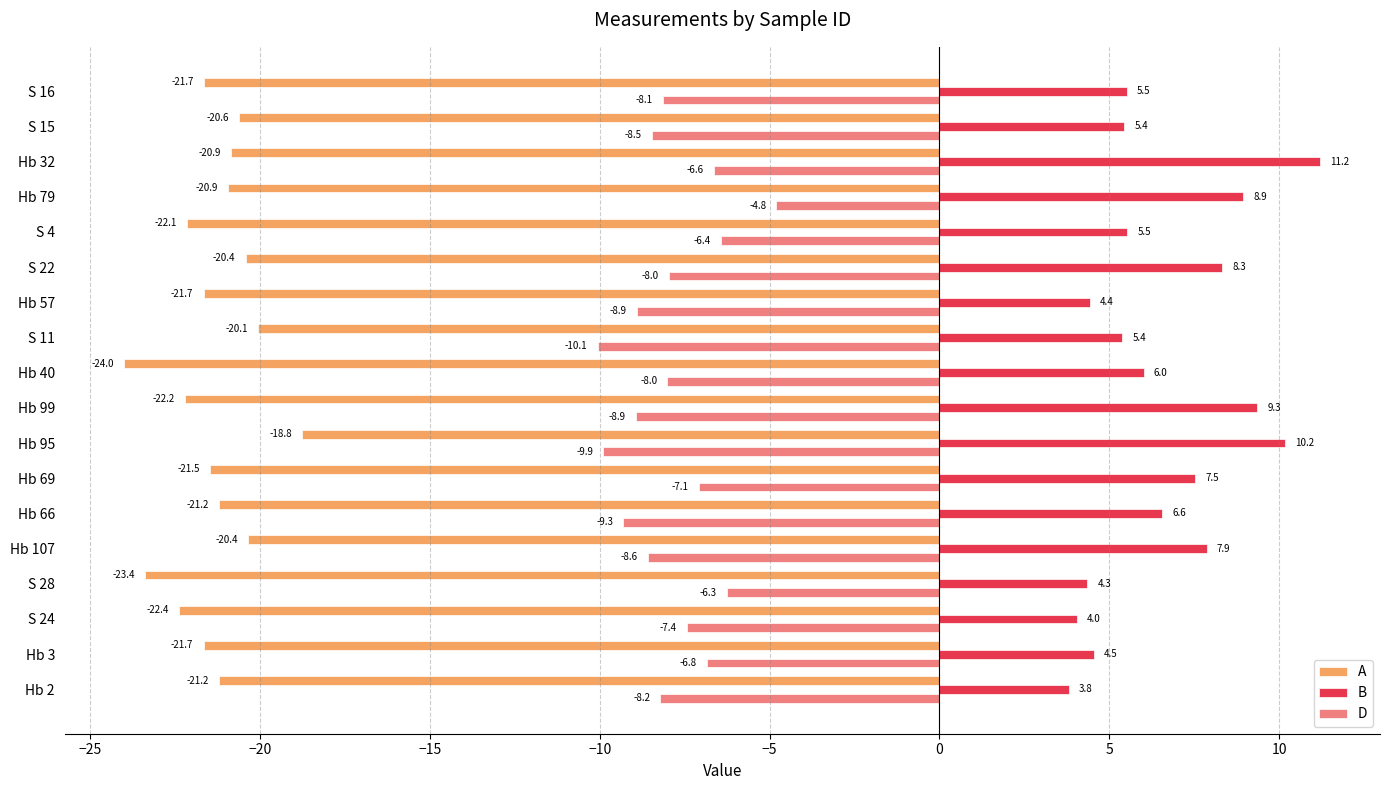

At how many categories does at least one series exceed 9?

3